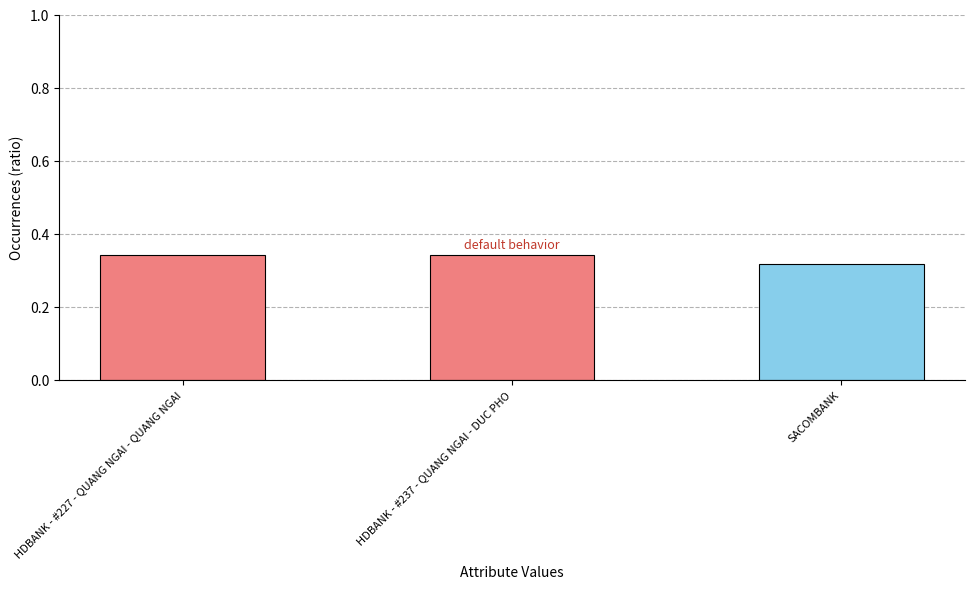

Between HDBANK - #237 - QUANG NGAI - DUC PHO and SACOMBANK, which is larger?

HDBANK - #237 - QUANG NGAI - DUC PHO